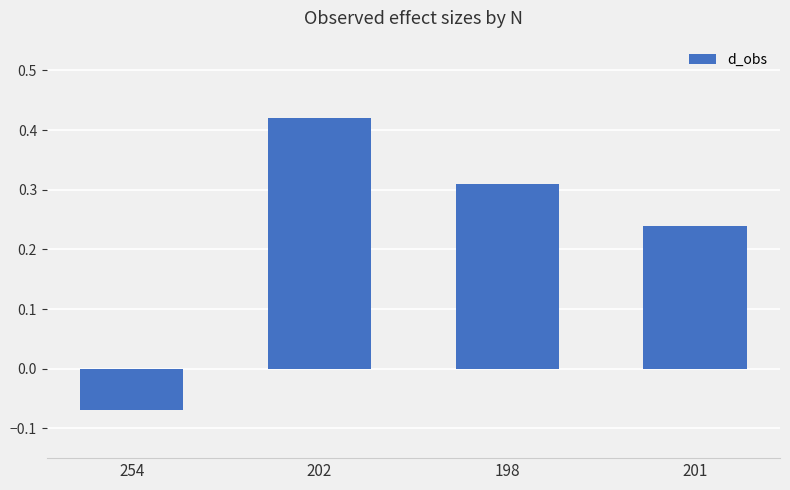

Rank the categories by value from highest to lowest.

202, 198, 201, 254